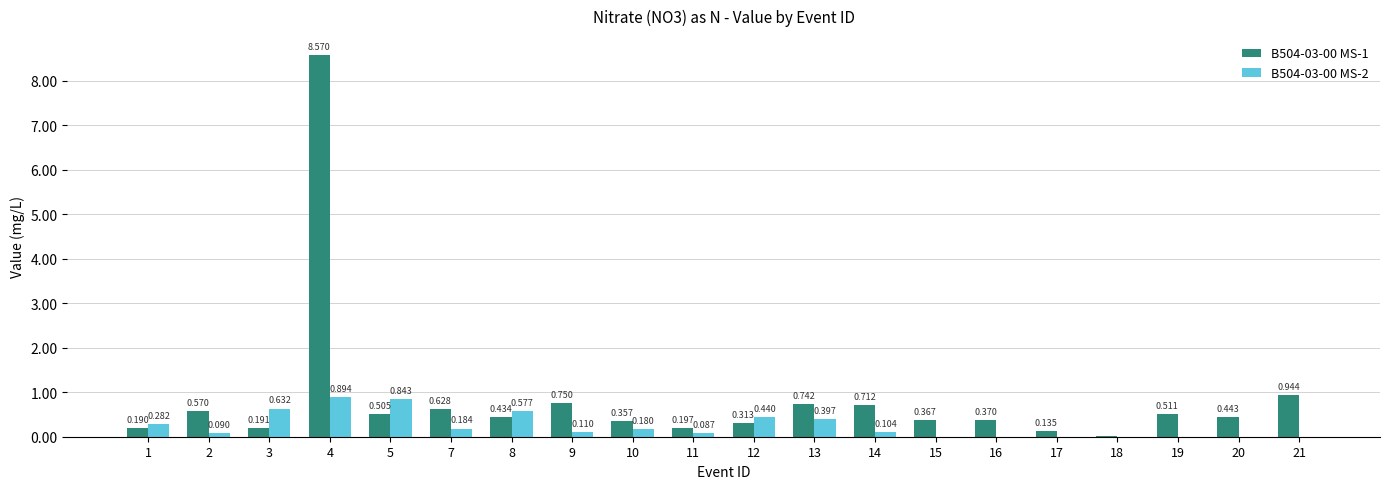

Is the value of B504-03-00 MS-1 at 8 greater than the value of B504-03-00 MS-2 at 13?

Yes